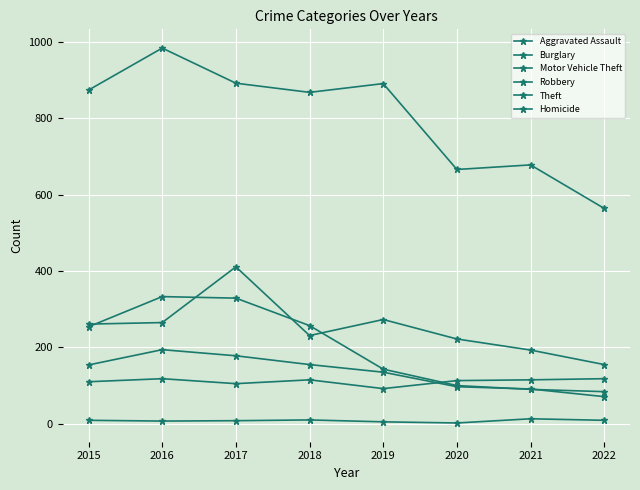

What is the sum of the Theft values at 2018 and 2019?

1759